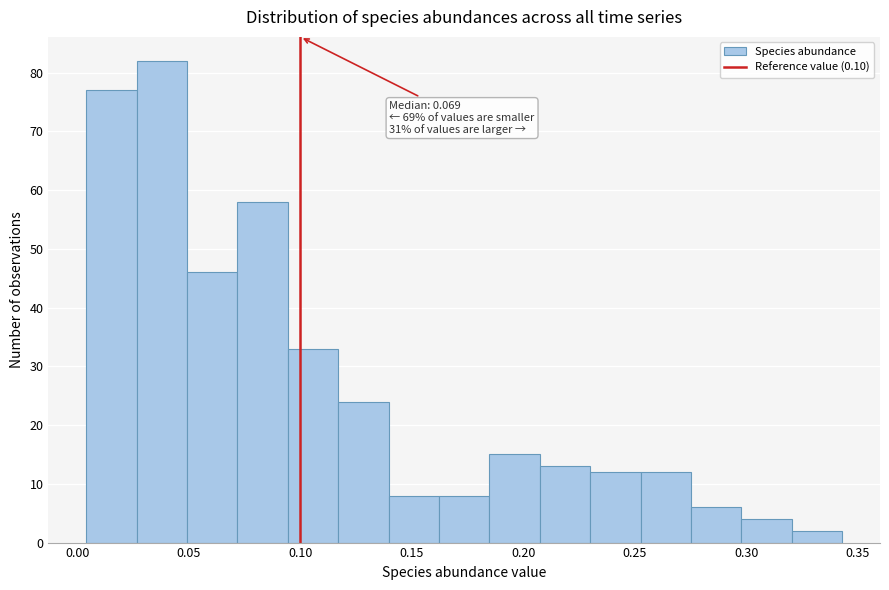

Which range on the x-axis has the tallest bar?

0.025 to 0.050